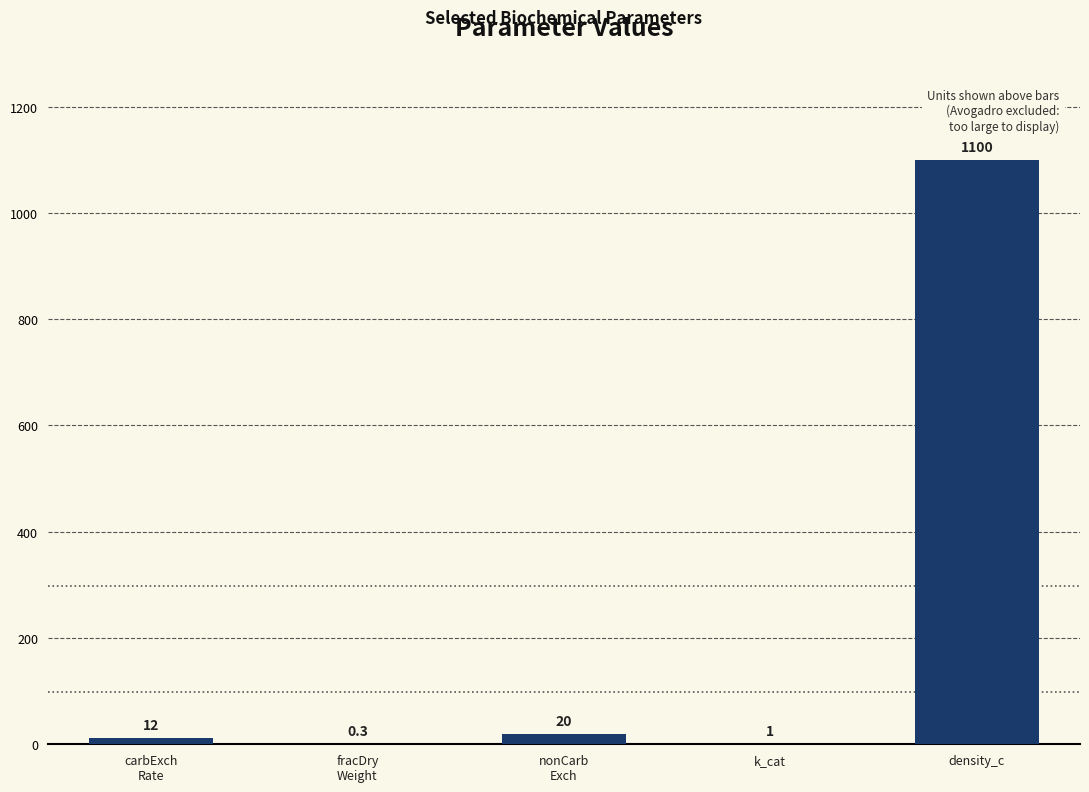

Reading right to left, transcribe all the data shown in this chart.

1100.0	1.0	20.0	0.3	12.0